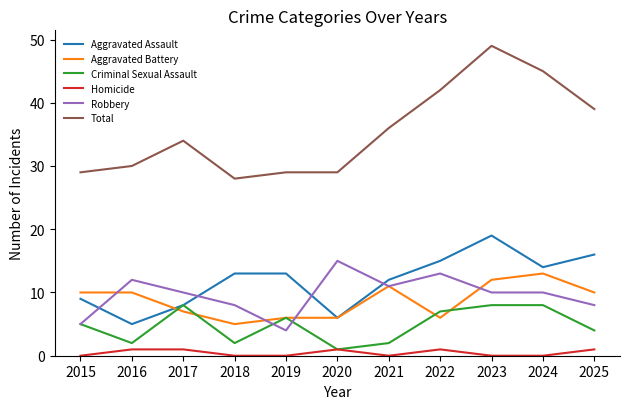

Between 2016 and 2020, which series saw the biggest shift?

Aggravated Battery